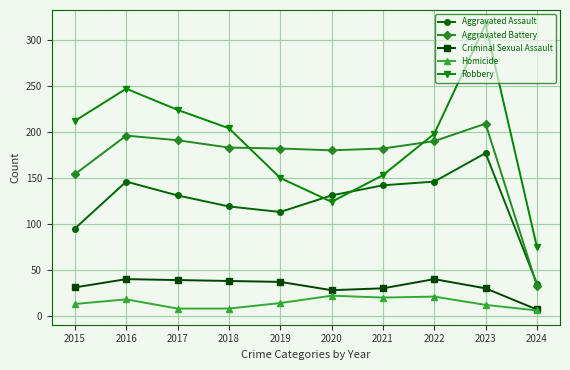

The Aggravated Battery series shows 42 at 2021. True or false?

False